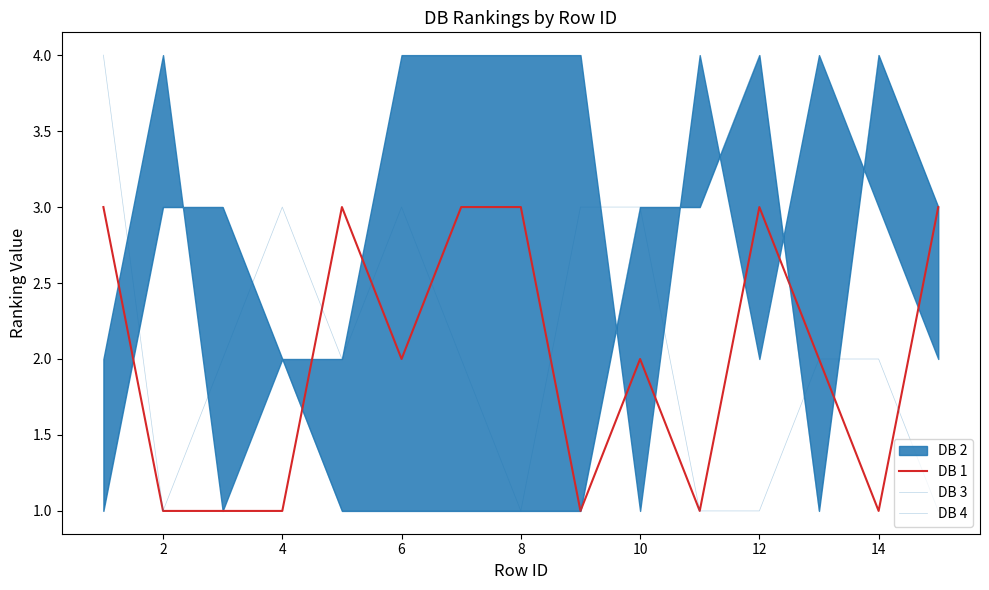

The value of DB 4 at 8 is 1. True or false?

True